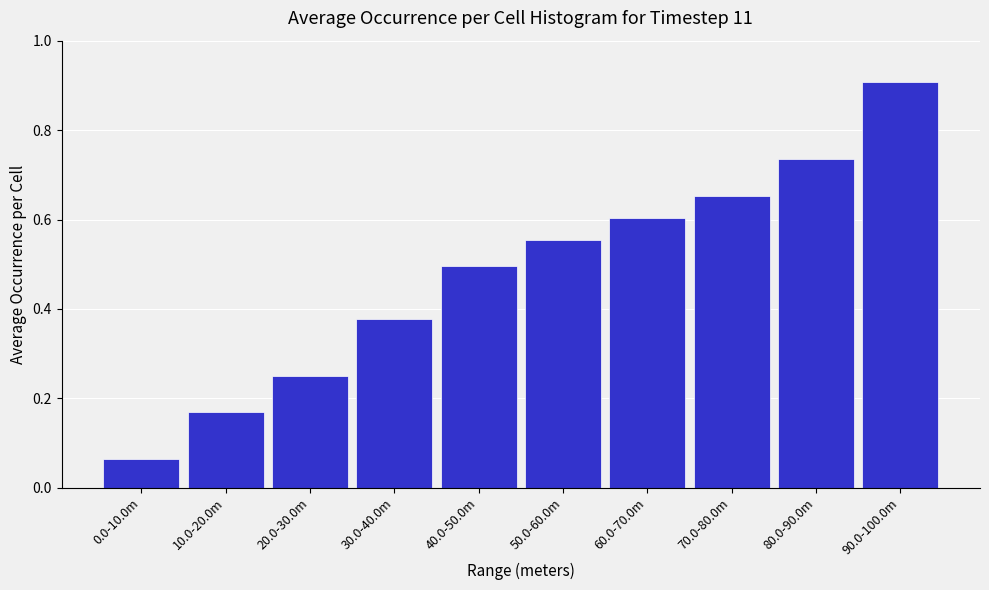

What is the average value?

0.5